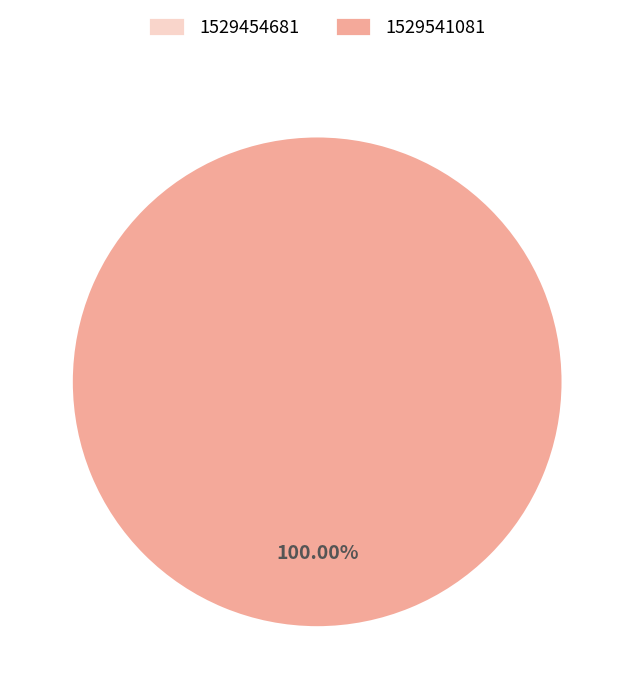

Count the number of slices in the pie.

2